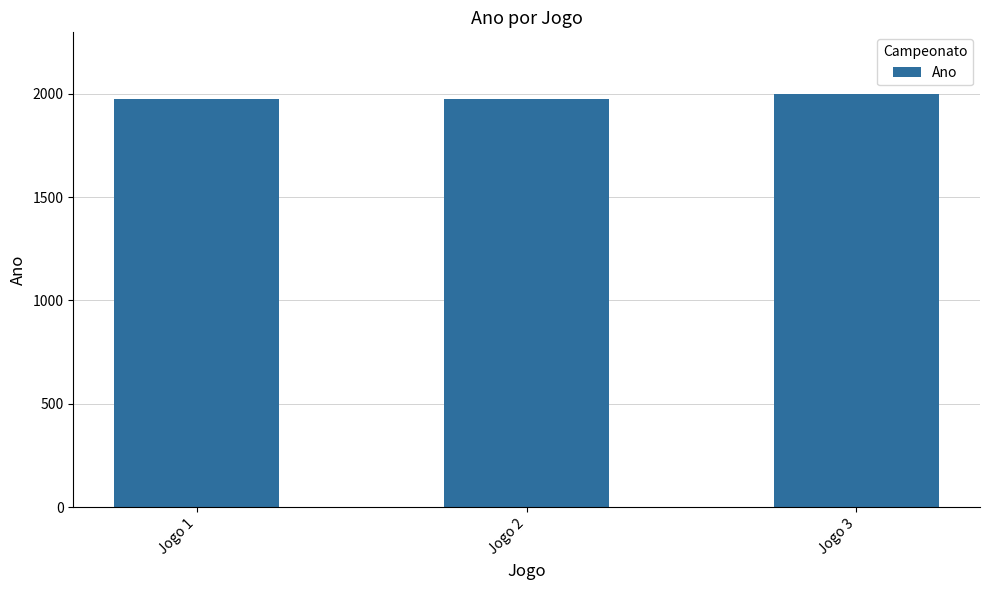

Reading right to left, extract all data points from this chart.

1997	1976	1976